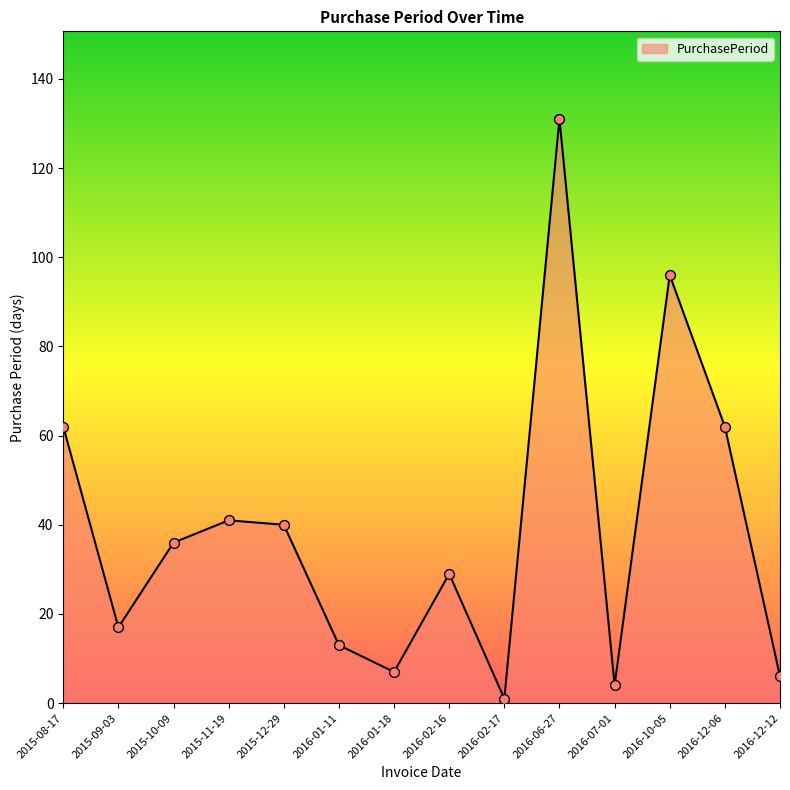

What is the change in value from 2016-01-18 to 2016-10-05?

+89